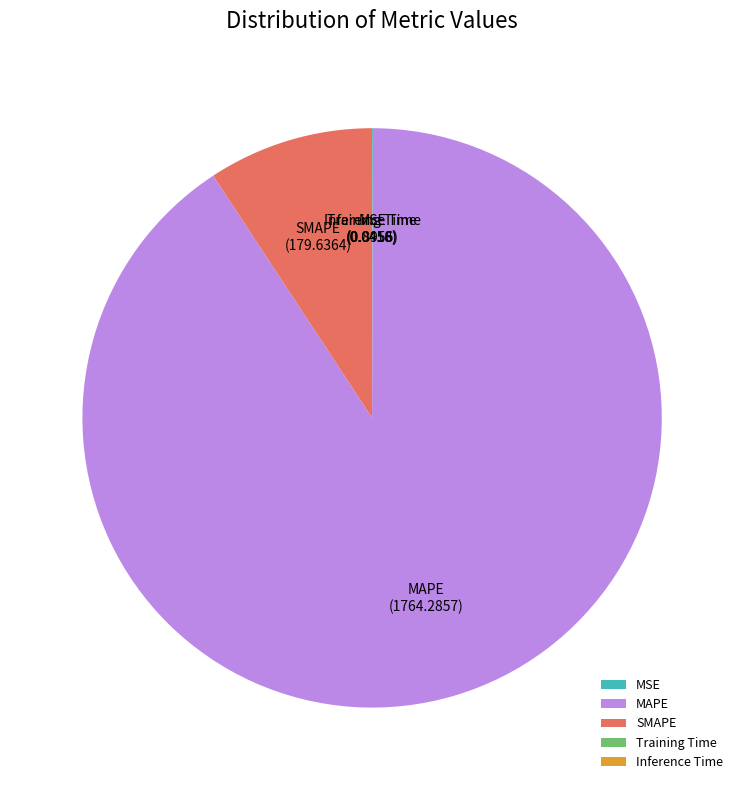

Which slice represents more than half of the pie?

MAPE